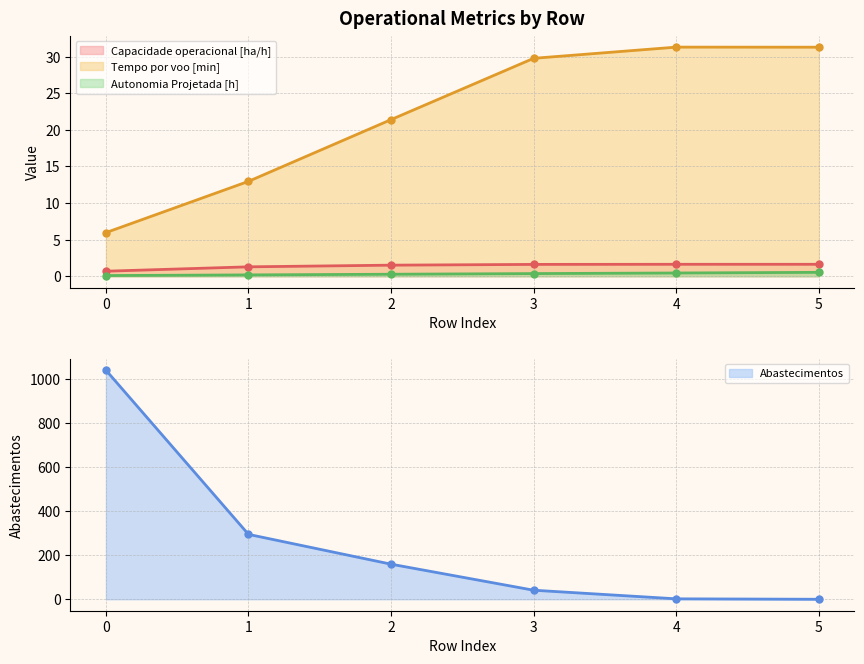

Is it true that Capacidade operacional [ha/h] equals 1.6 at 3?

True